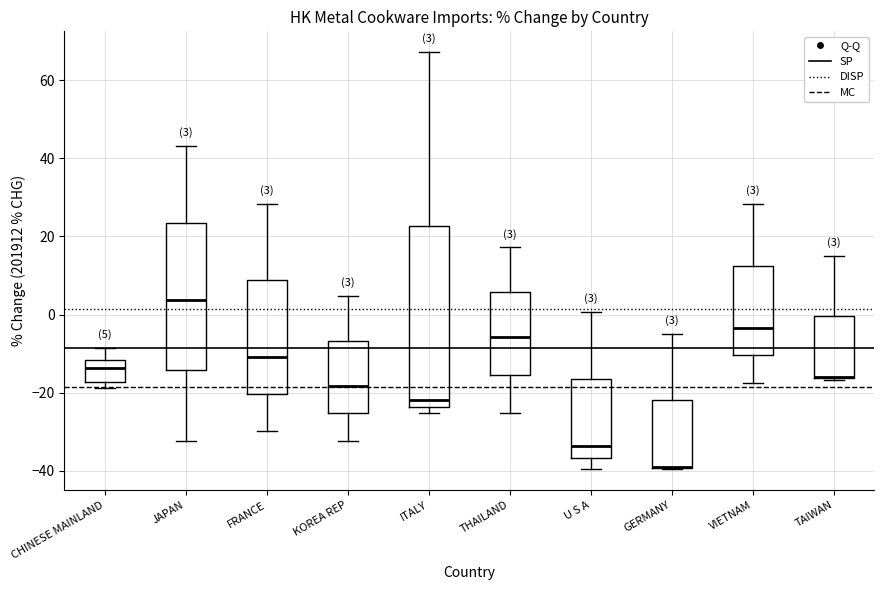

Which box is the tallest, from its lower edge to its upper edge?

ITALY